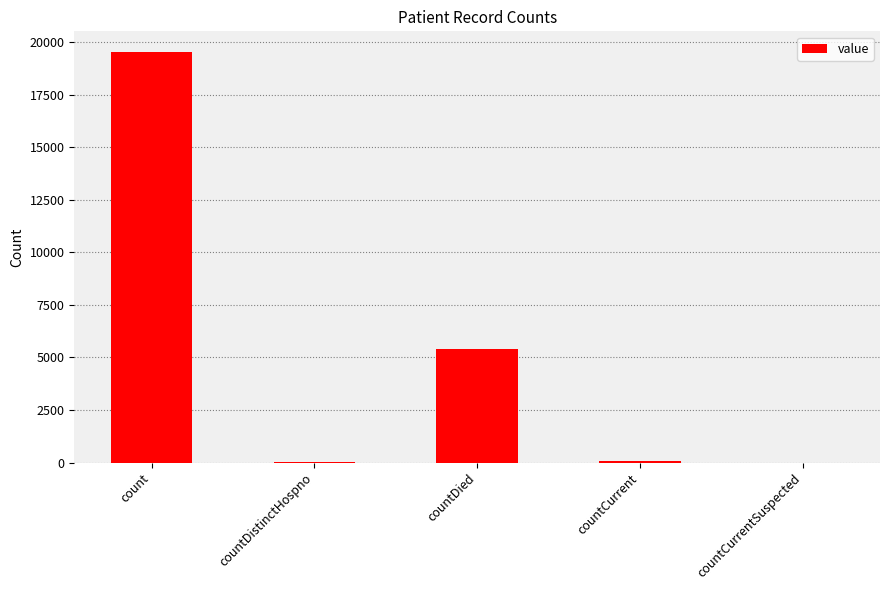

What is the greatest value displayed?

19531